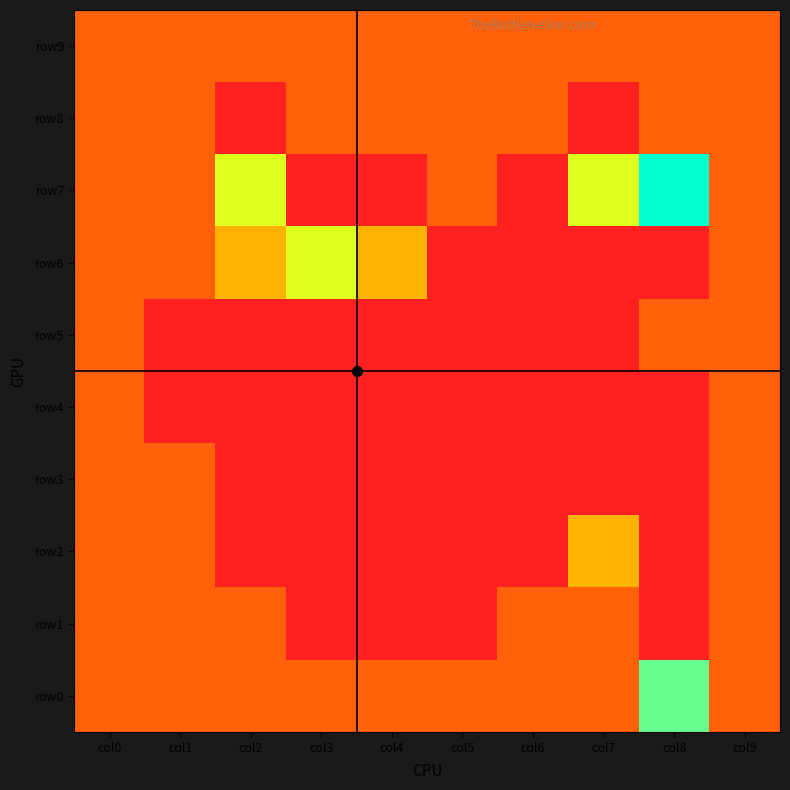

At how many categories does at least one series exceed 0?

10